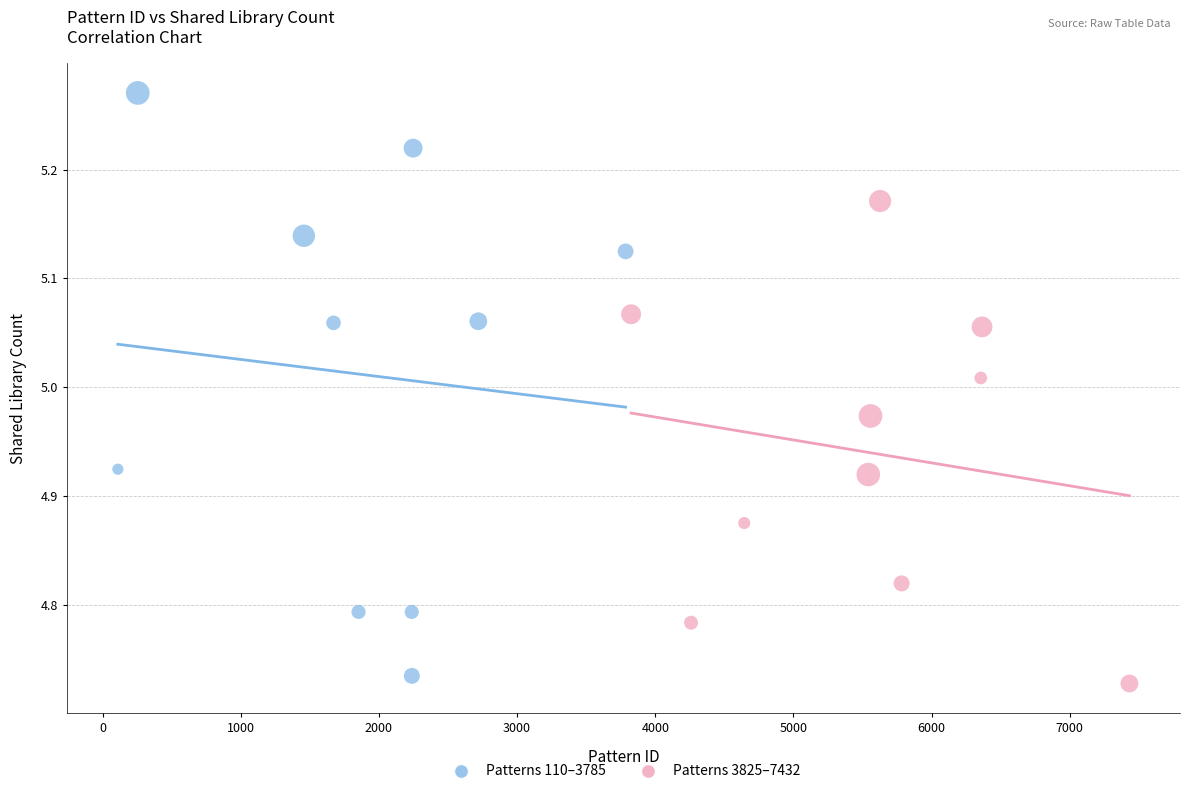

Which series contains the highest Y value?

Patterns 110–3785